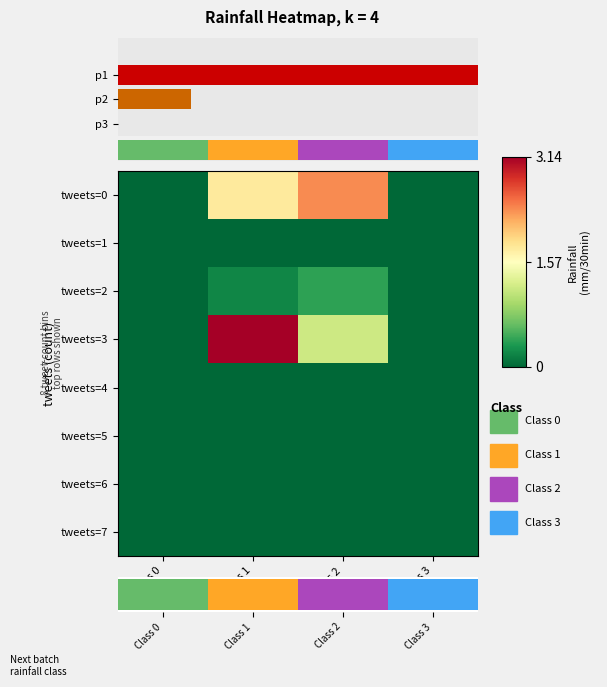

Which series has the widest spread of values?

tweets=3